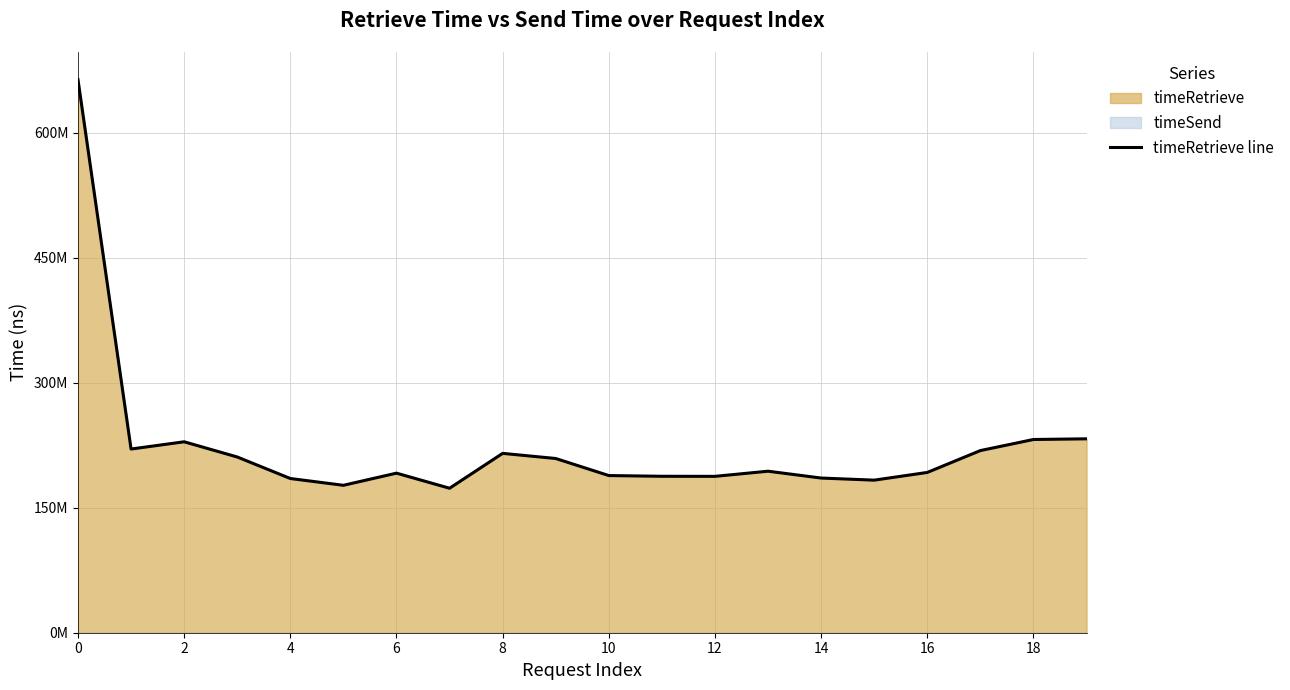

Approximately how many times larger is the value at 14 compared to 16?

1.0